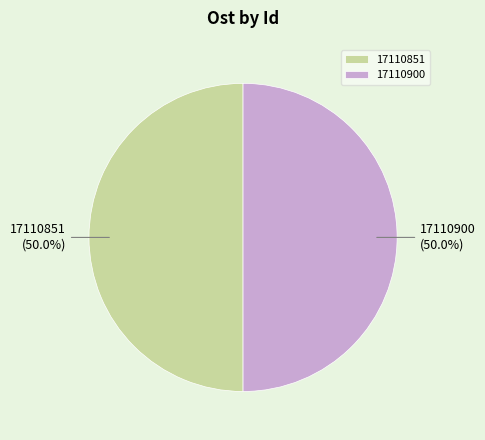

How many slices are in this pie chart?

2